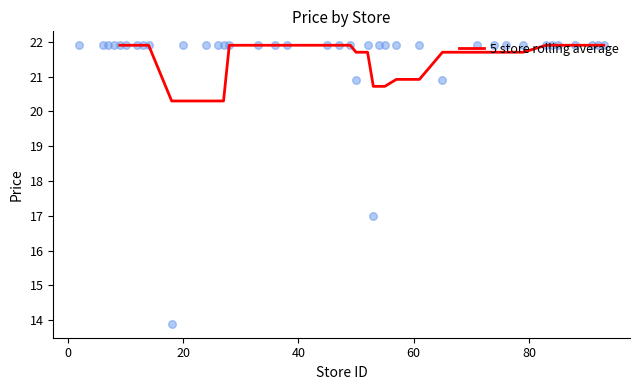

What is the lowest value of the 5 store rolling average series?

20.3